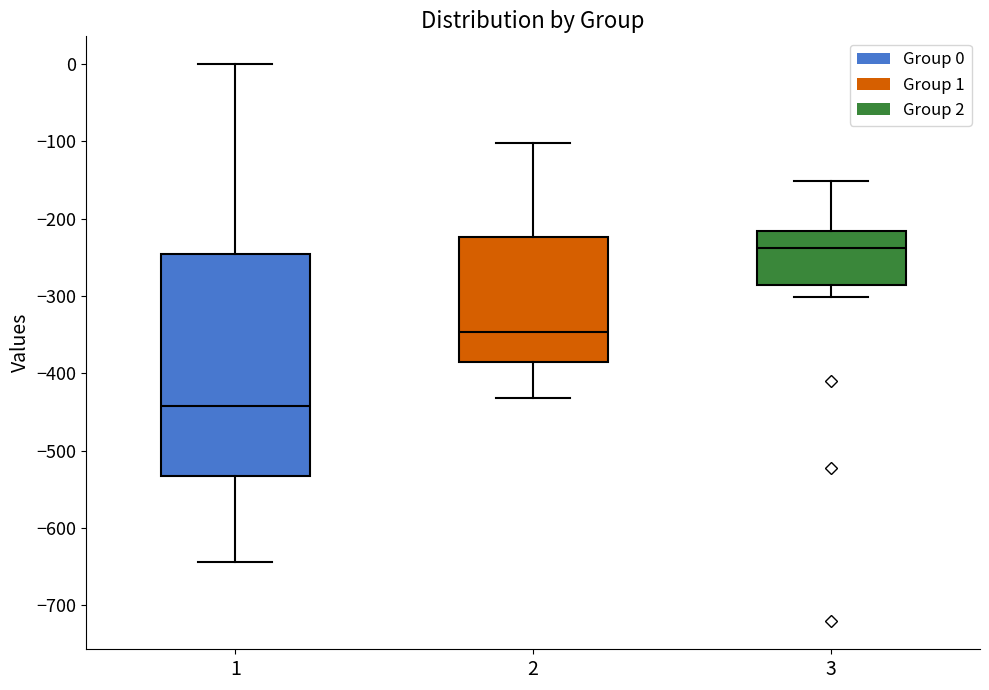

Reading left to right, read every box against the y-axis: the position of its median line, the range the box covers, and the ends of its whiskers. The values are not printed on the chart, so give them approximately, as read against the axis.

1: median -440, box -530 to -250, whiskers -640 to 0
2: median -350, box -390 to -220, whiskers -430 to -100
3: median -240, box -290 to -220, whiskers -300 to -150